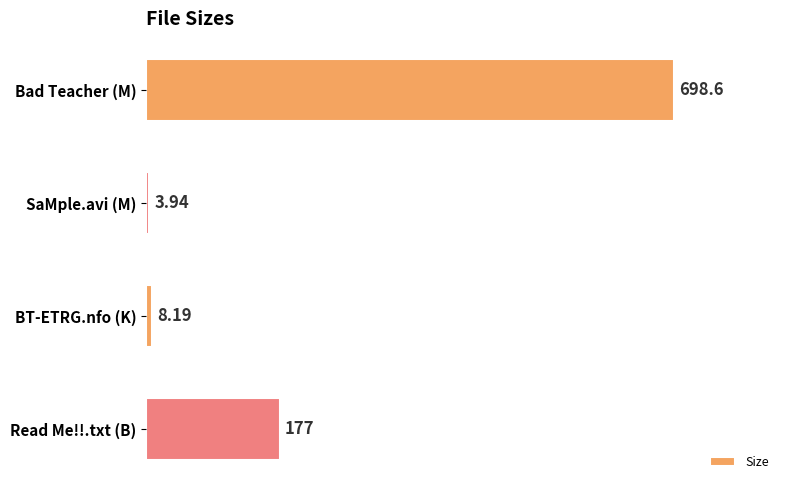

Rank the categories by value from lowest to highest.

SaMple.avi (M), BT-ETRG.nfo (K), Read Me!!.txt (B), Bad Teacher (M)